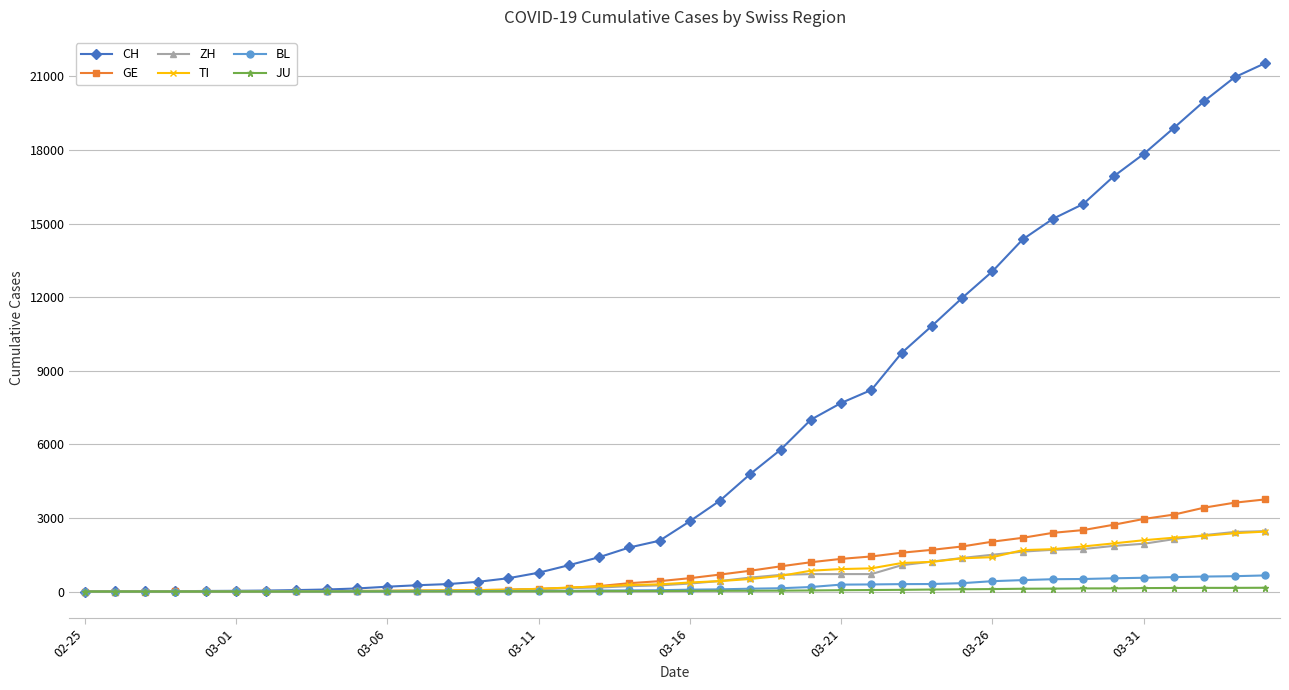

Which series has the widest spread of values?

CH